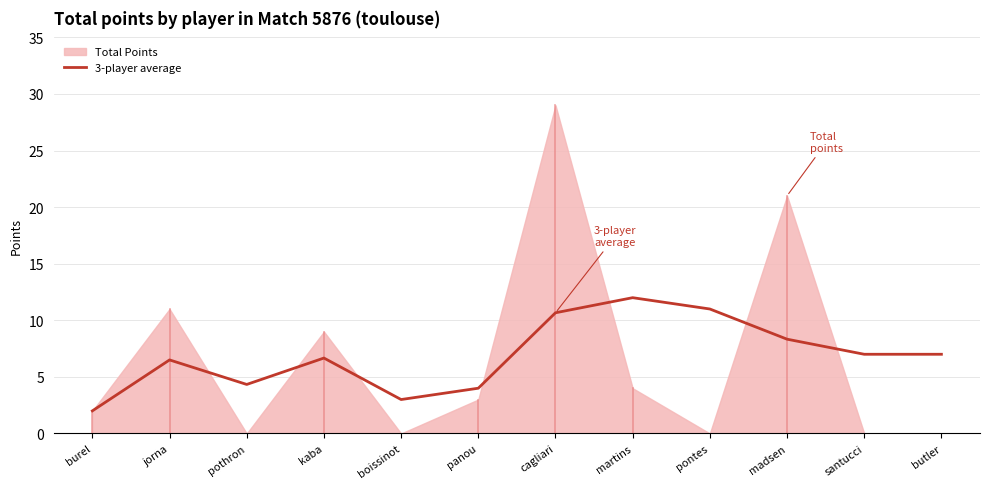

What is the label of the 2nd point from the right?

santucci